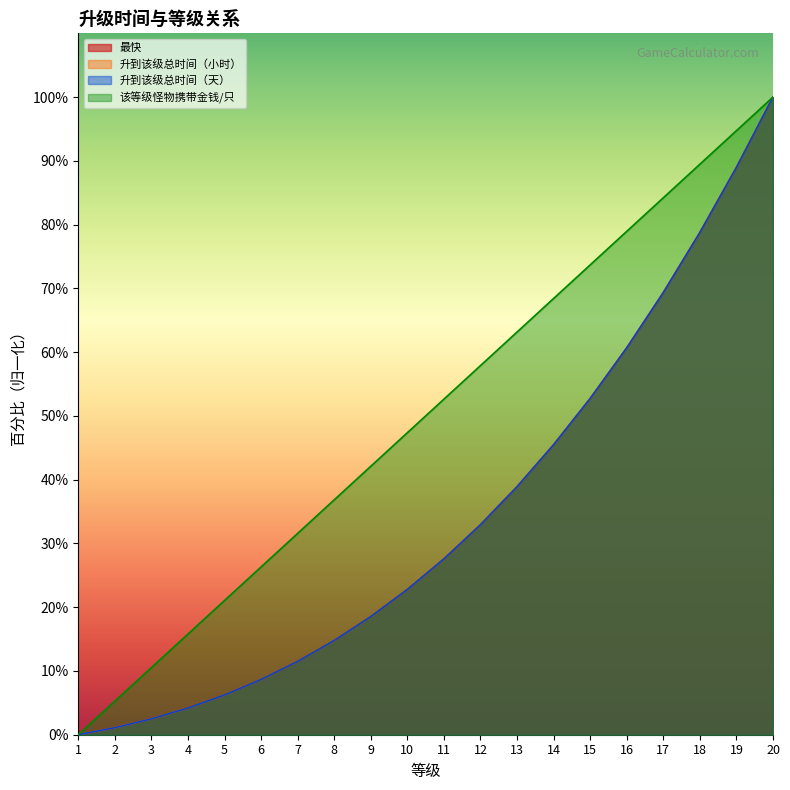

Is it true that 升到该级总时间（天） equals 11.5 at 7?

True